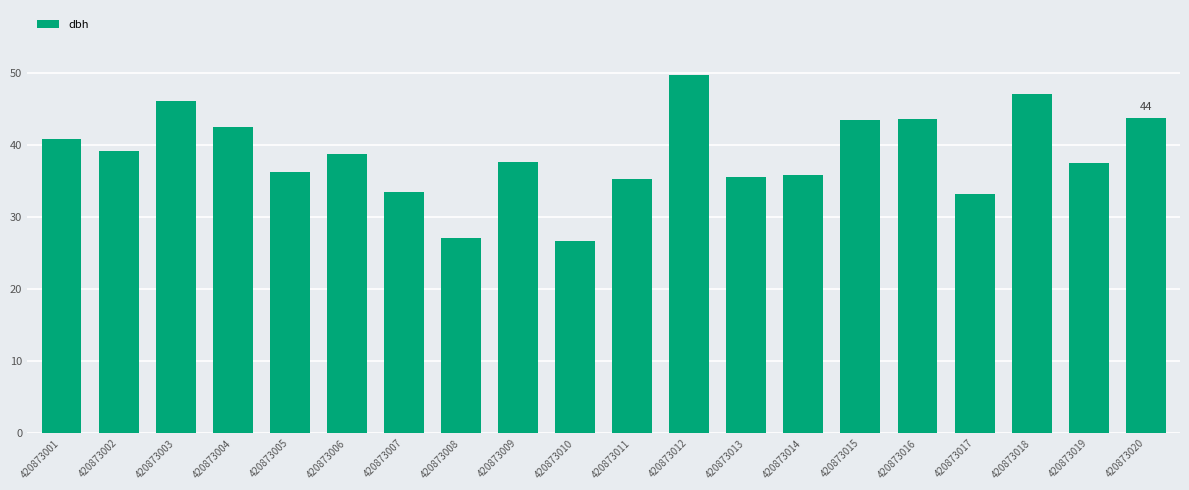

The chart shows a value of 56.0 at 420873013. True or false?

False